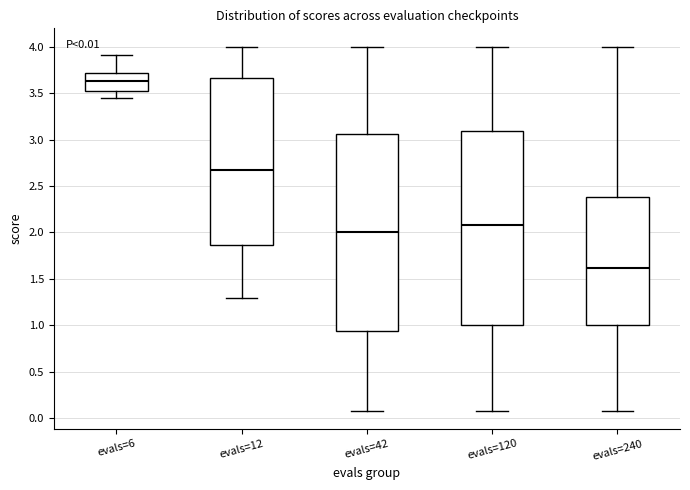

Which box's median line is the highest?

evals=6